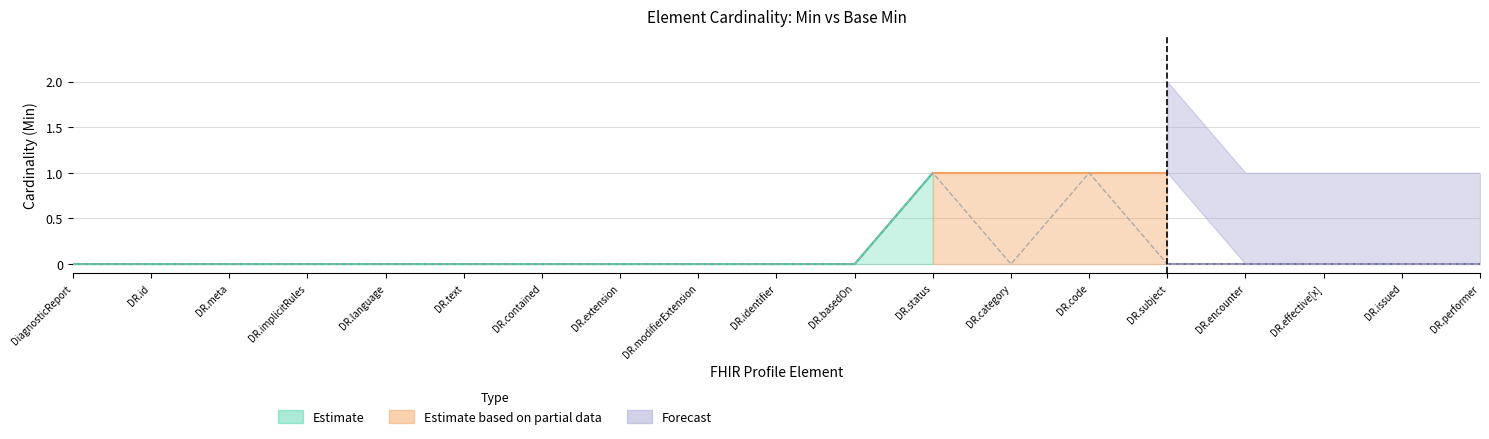

What is the change in value from DR.basedOn to DR.code?

+1